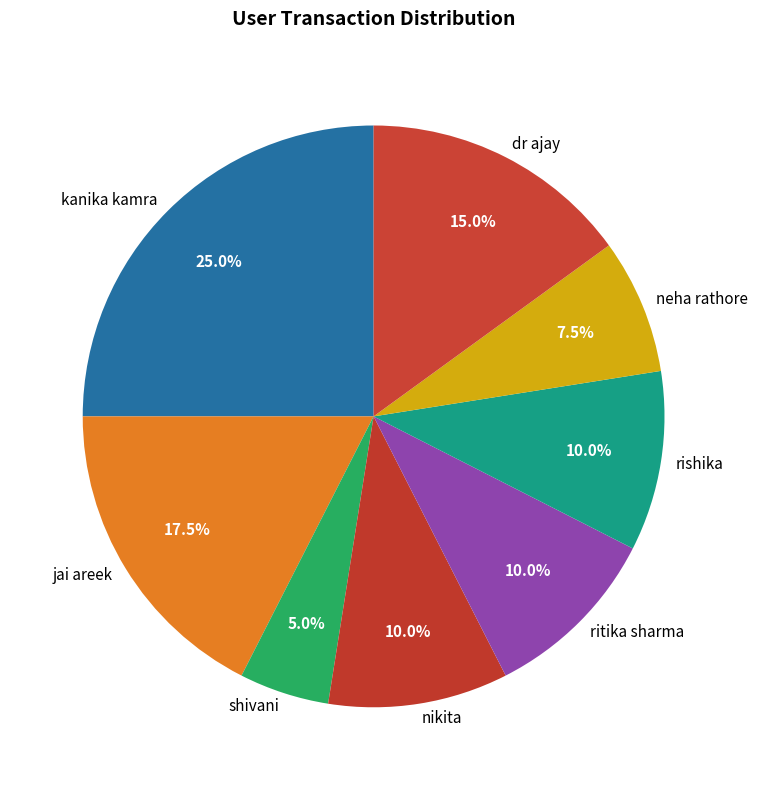

Between kanika kamra and nikita, which is larger?

kanika kamra